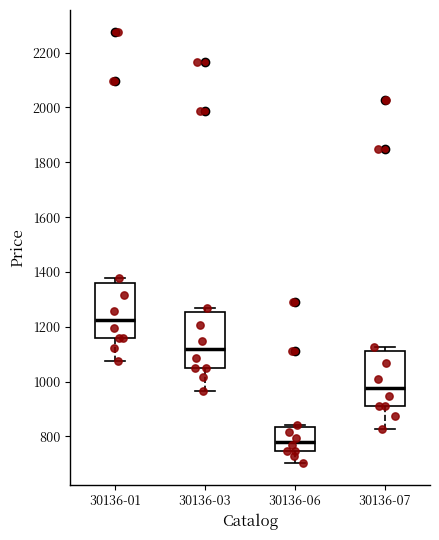

Where does the lower whisker of the box for 30136-03 end on the y-axis? The values are not printed on the chart, so give them approximately, as read against the axis.

960